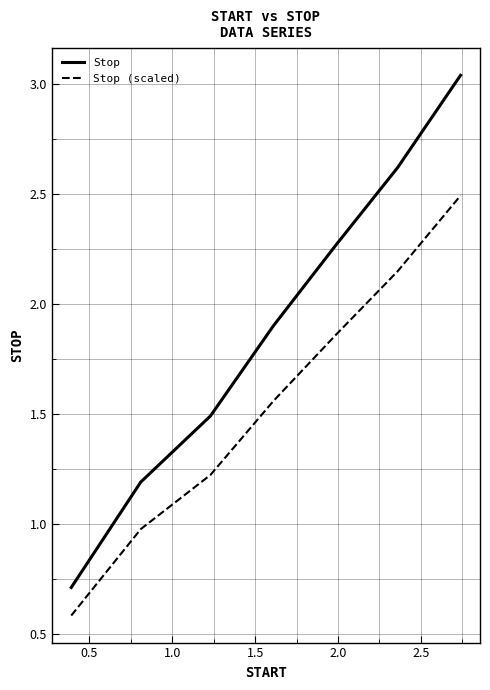

What is the highest value of the Stop (scaled) series?

2.5